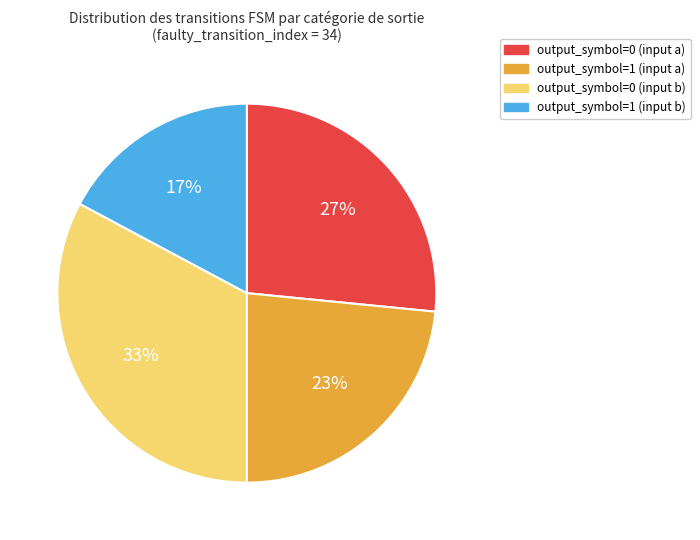

To the nearest percent, what is the difference between the output_symbol=0 (input b) and output_symbol=1 (input b) slice percentages?

16%